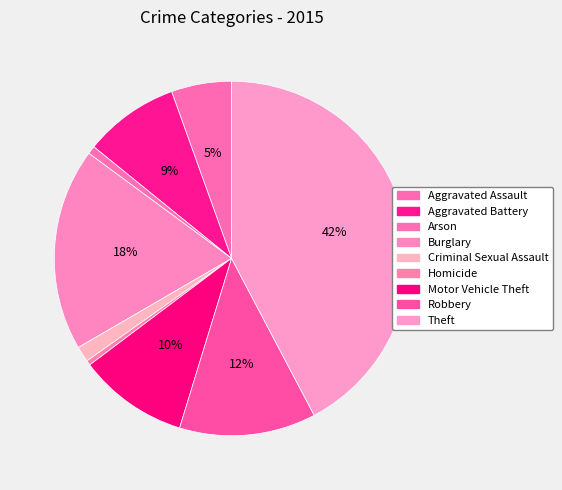

Does any single category account for the majority?

No